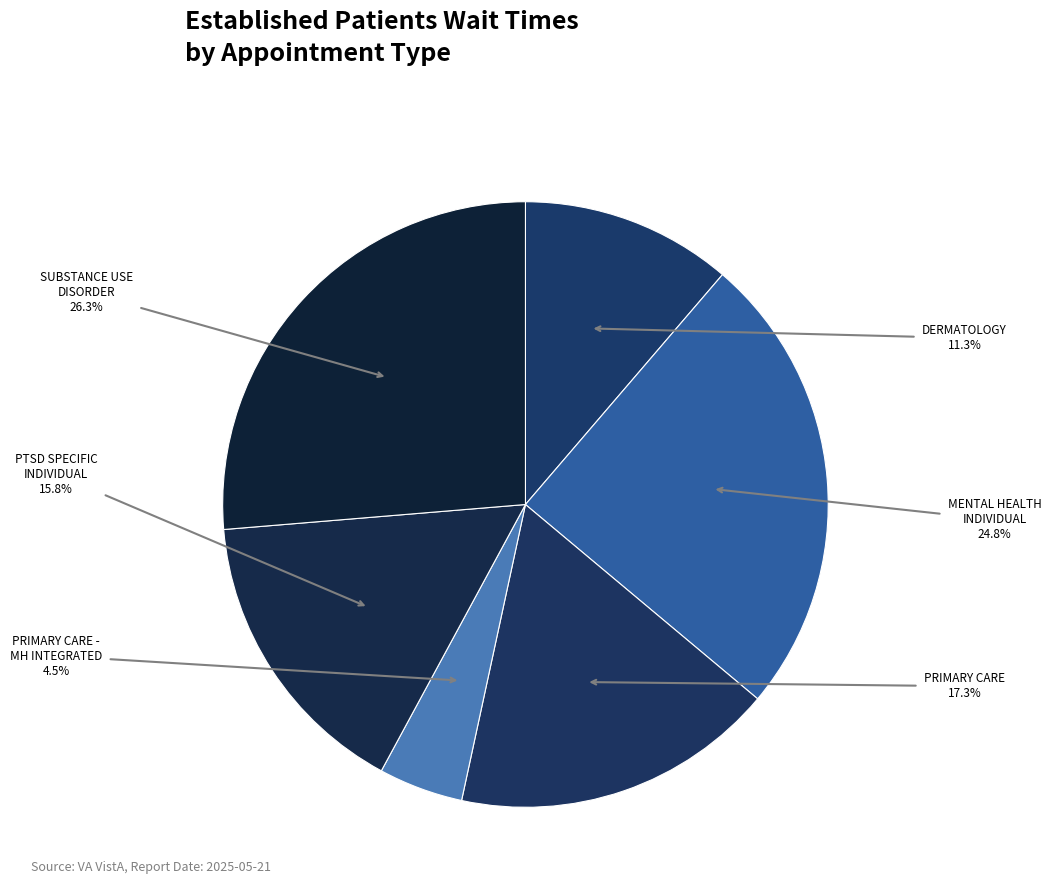

How many slices are in this pie chart?

6